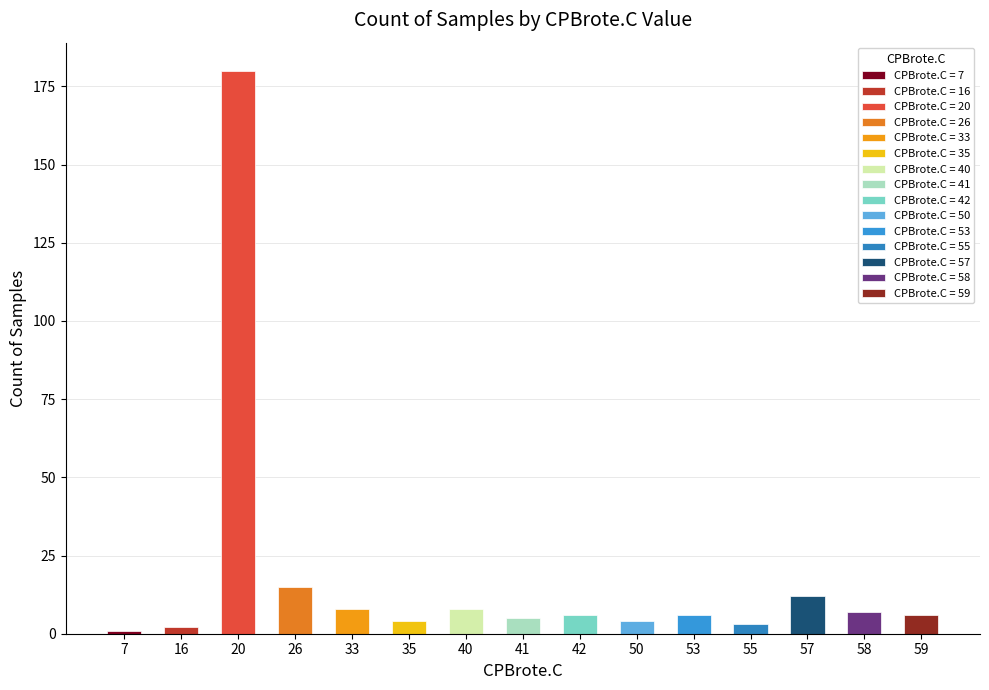

What is the ratio of the value at 20 to the value at 42?

30.0